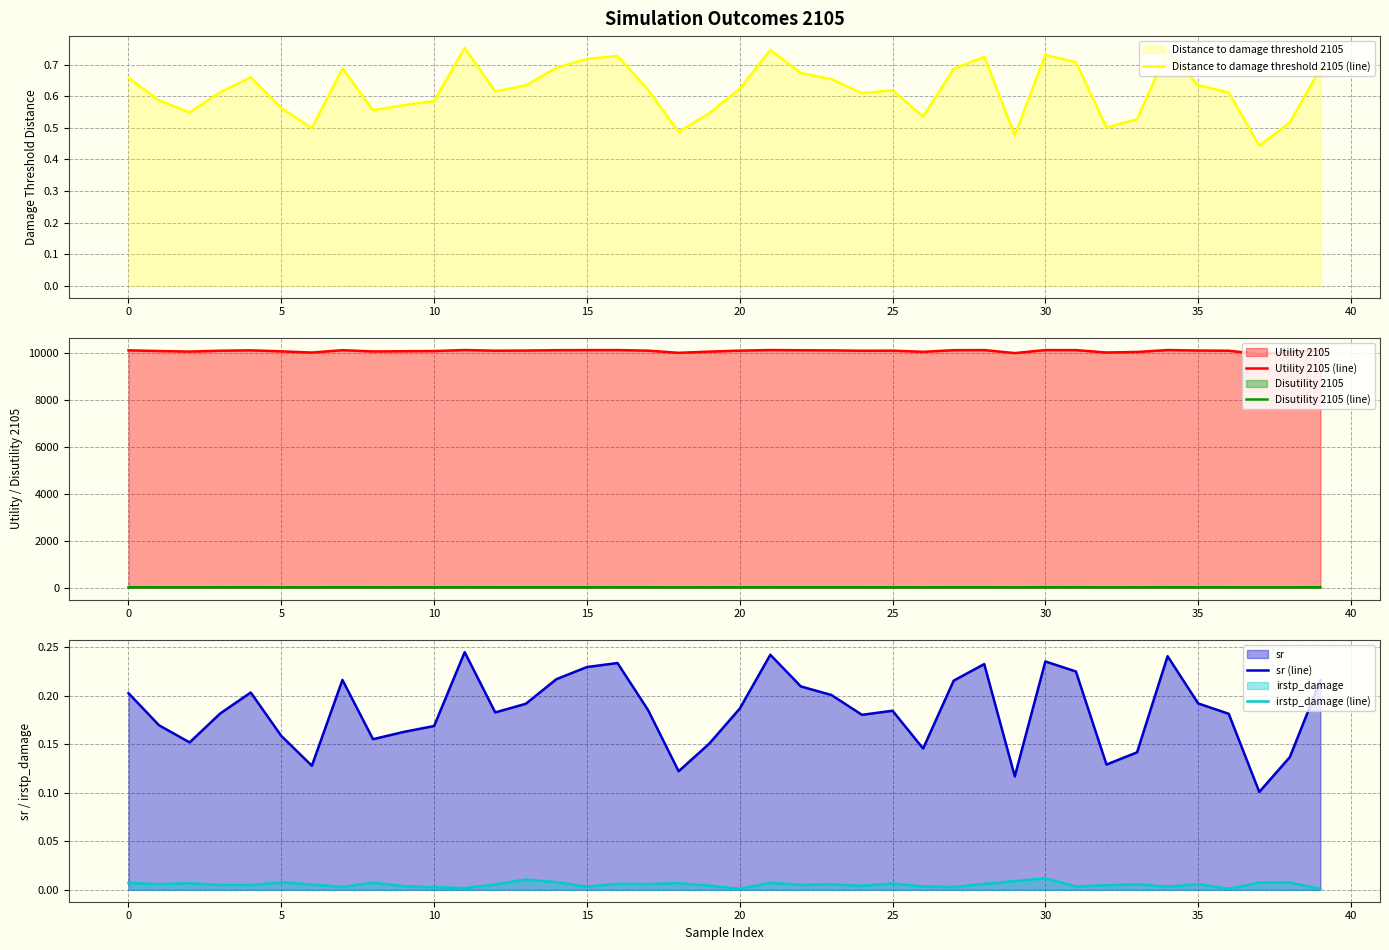

Where is irstp_damage (line) nearest to the value 0?

36